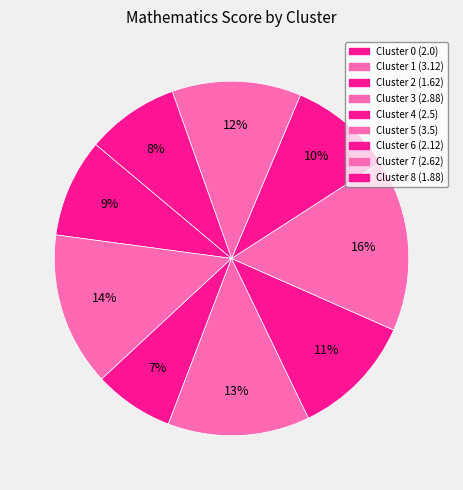

Count the number of slices in the pie.

9